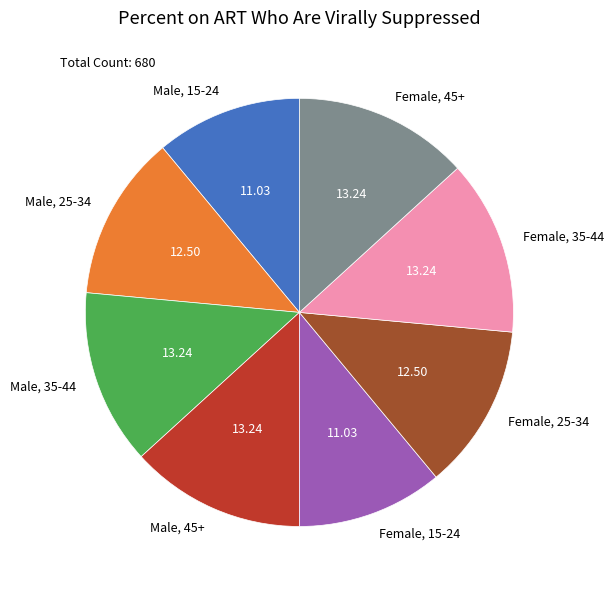

Is the sum of Female, 25-34 and Female, 15-24 greater than half?

No